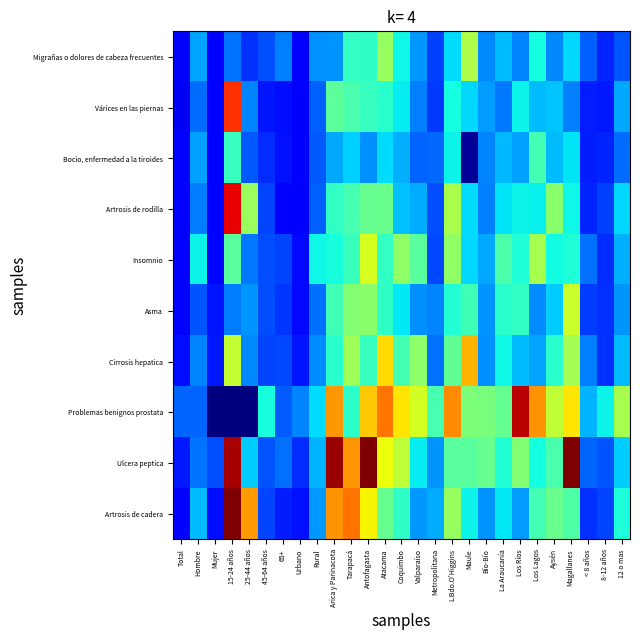

What is the total value across all series at Los Ríos?

3.1